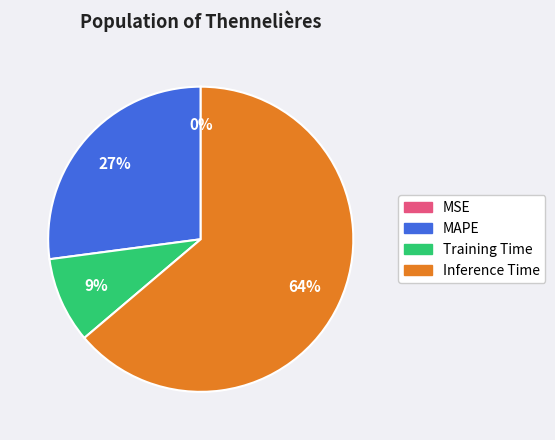

Which has a higher value, MAPE or Inference Time?

Inference Time